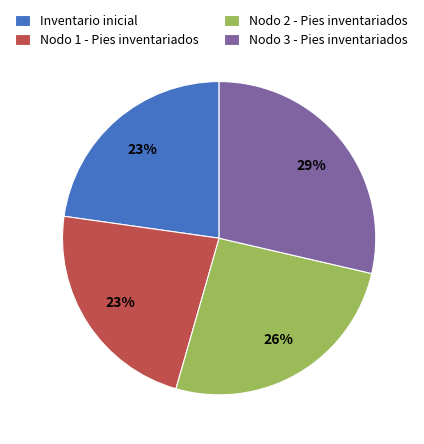

Which has a higher value, Inventario inicial or Nodo 3 - Pies inventariados?

Nodo 3 - Pies inventariados